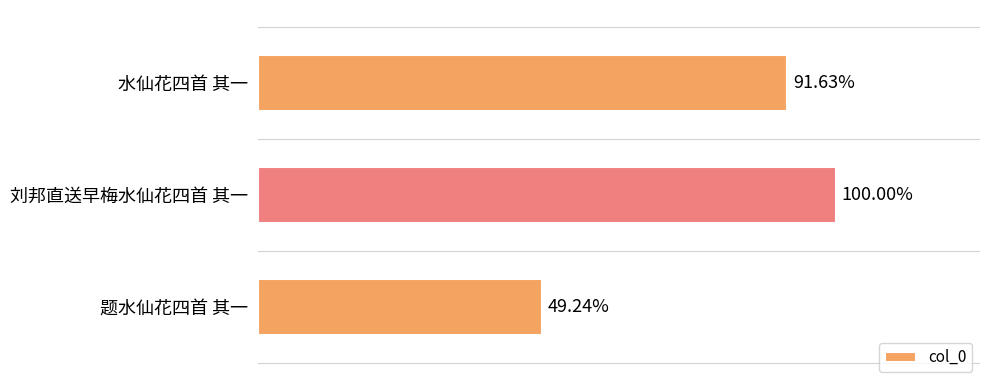

Does the chart contain any negative values?

No